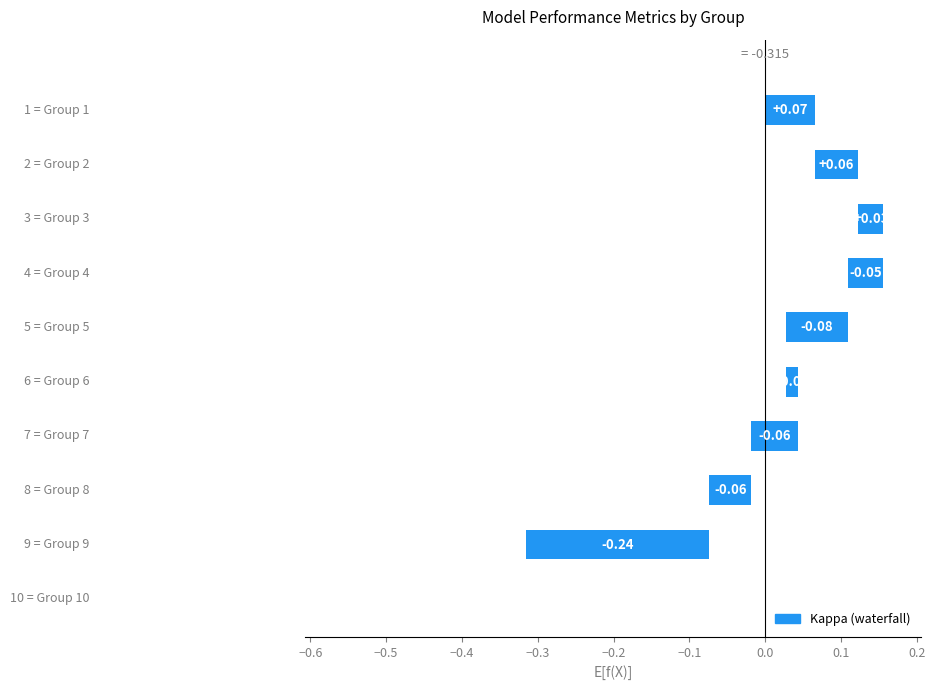

True or false: kappa has a value of 0.2 at Group 10.

False